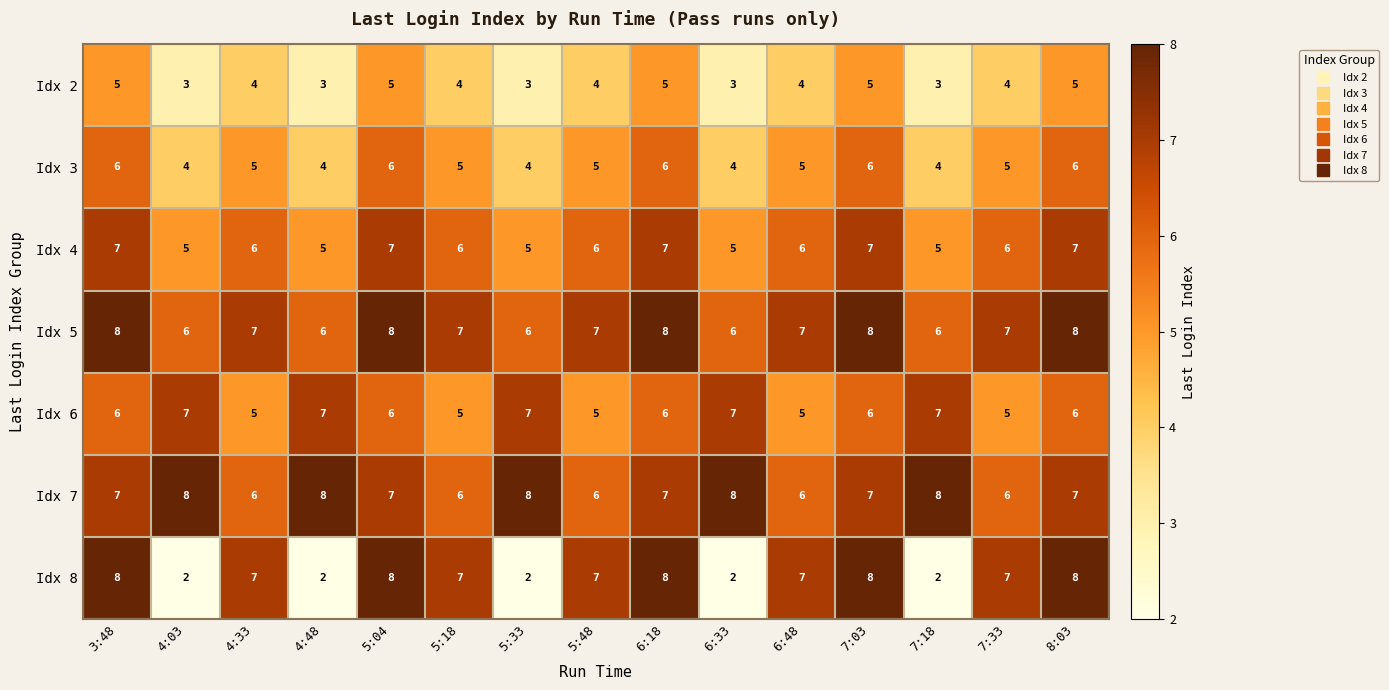

Rank the series at 5:33 from lowest to highest value.

Idx 8, Idx 2, Idx 3, Idx 4, Idx 5, Idx 6, Idx 7